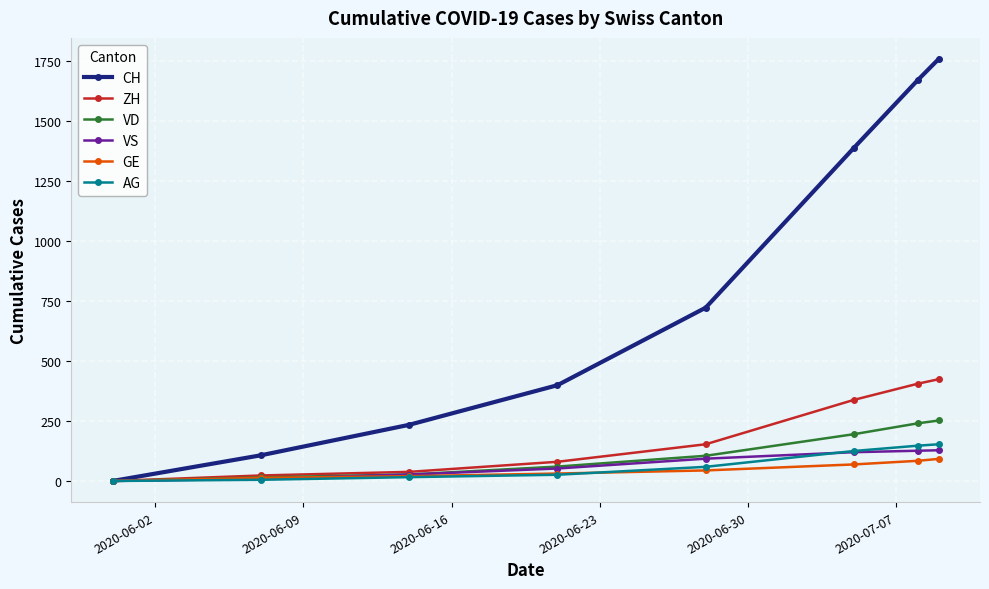

True or false: VD has more than 2 interior local peaks.

False